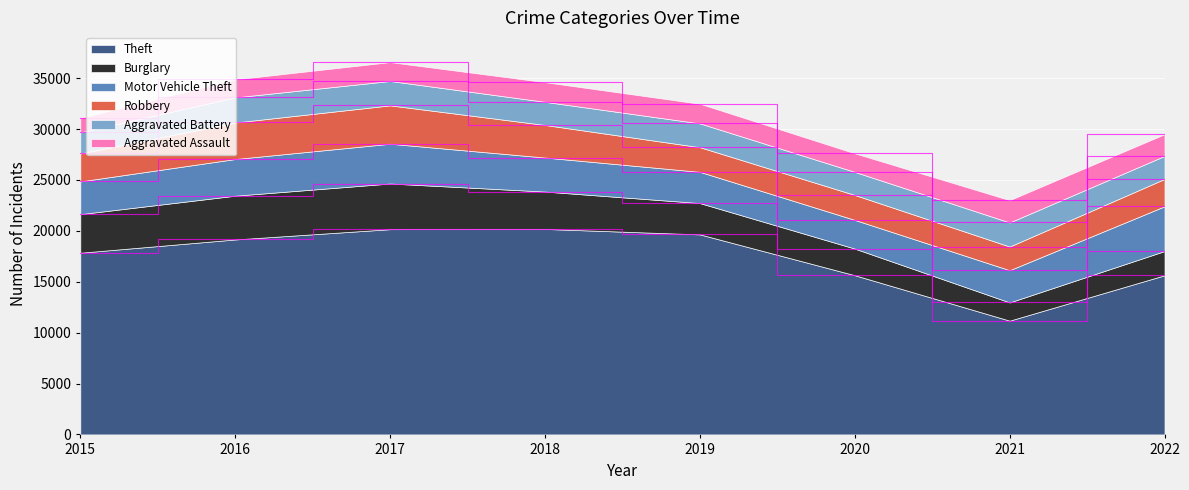

Does the chart display data point markers on the line(s)?

No